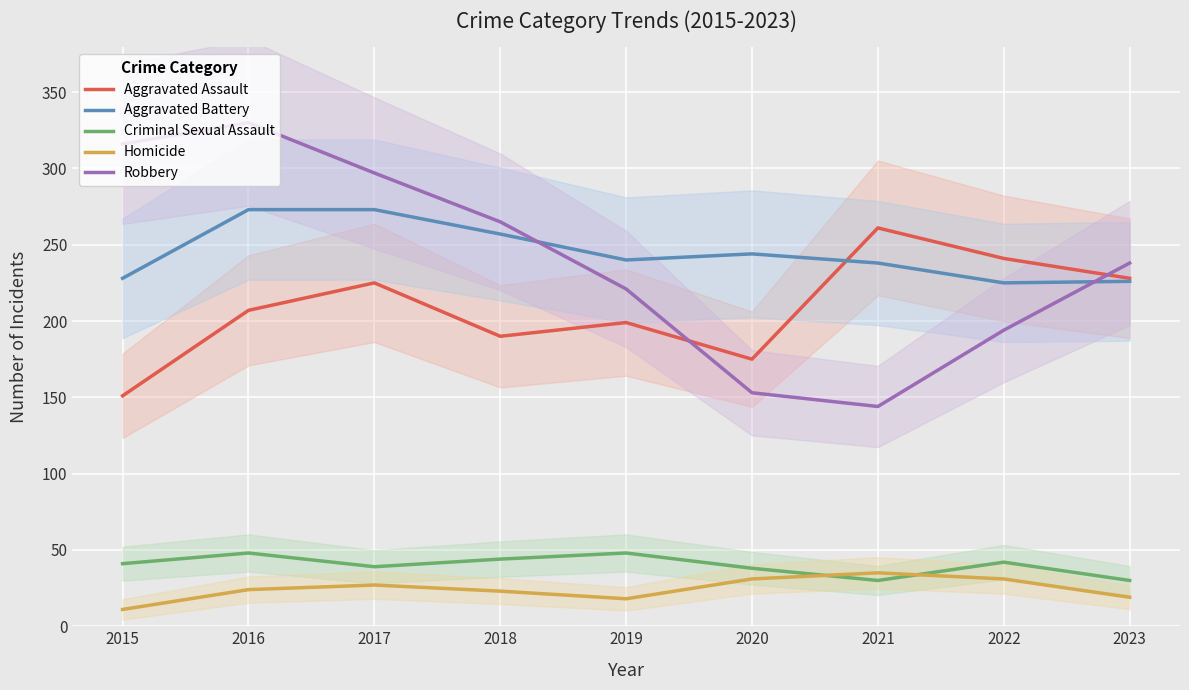

At which label is Aggravated Assault closest to 206?

2016